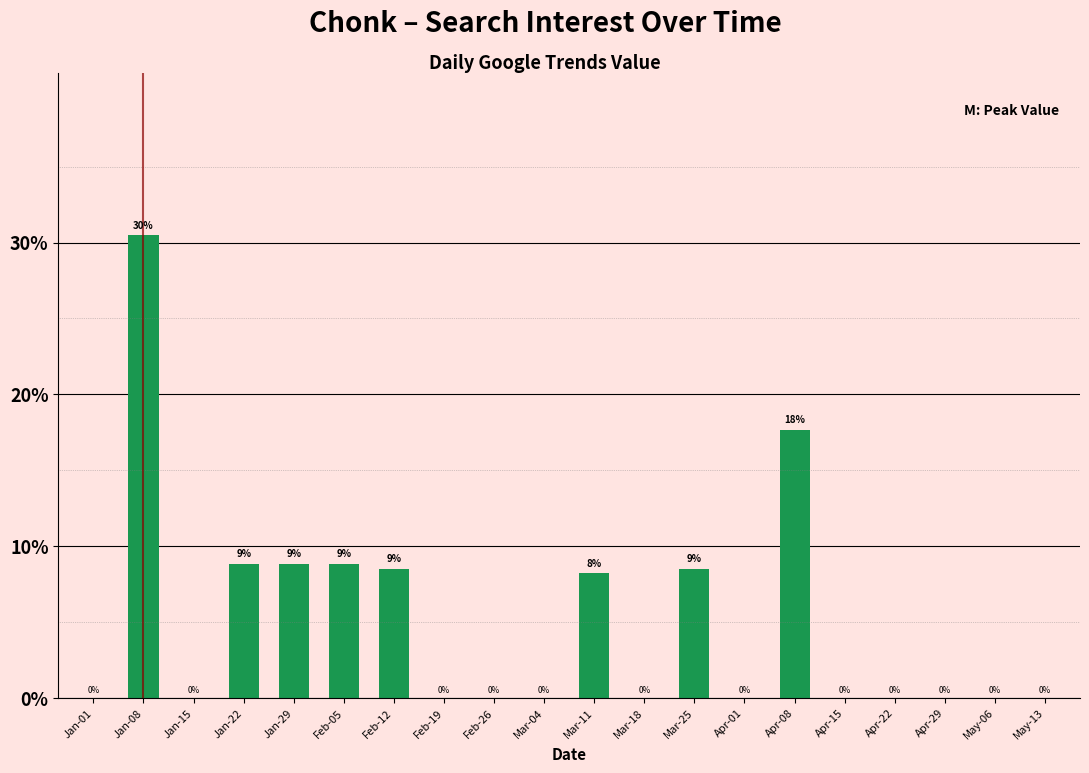

Which label corresponds to the largest value in the chart?

Jan-08